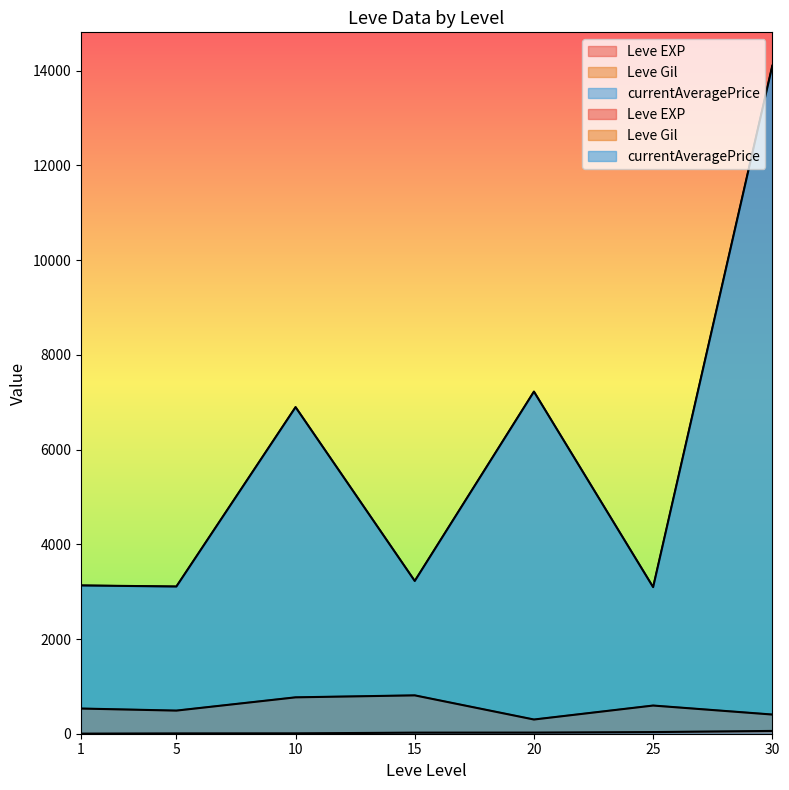

What is the value of the Leve EXP point at the 14th from the left?

3